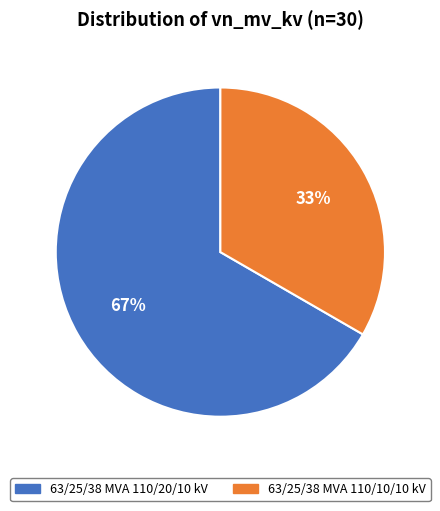

To the nearest percent, what portion does 63/25/38 MVA 110/20/10 kV represent?

67%